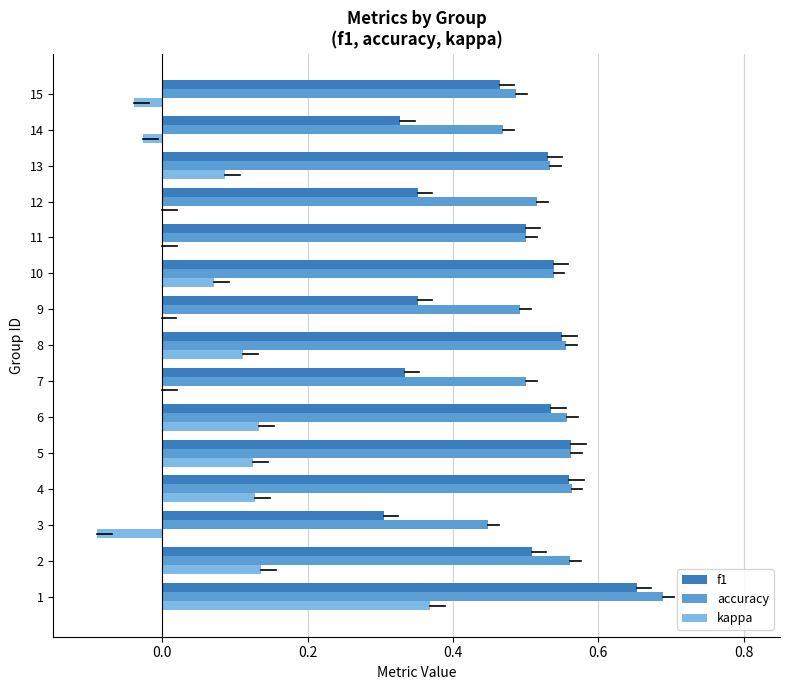

Count the f1 values in the range 0 to 1.

15